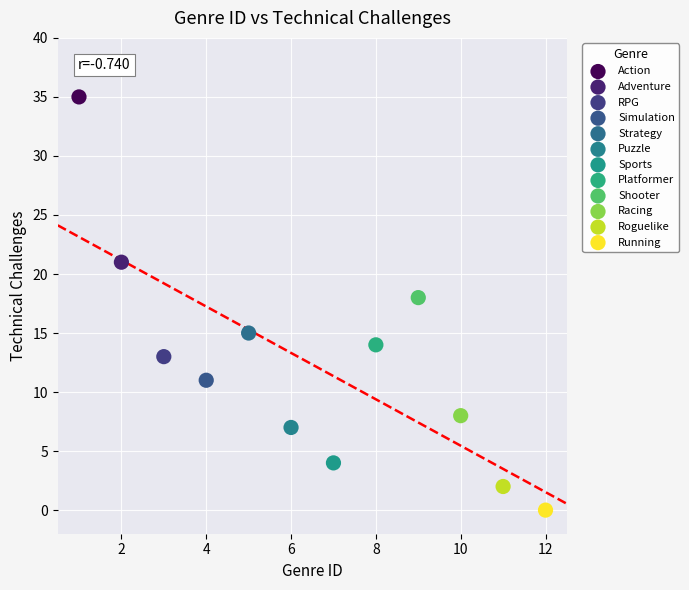

Which series contains the lowest Y value?

Running